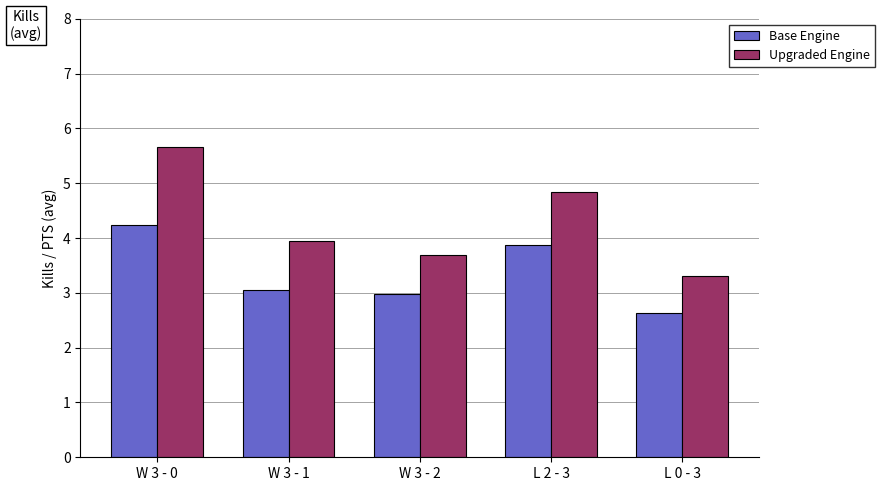

What is the maximum value for Base Engine?

4.2